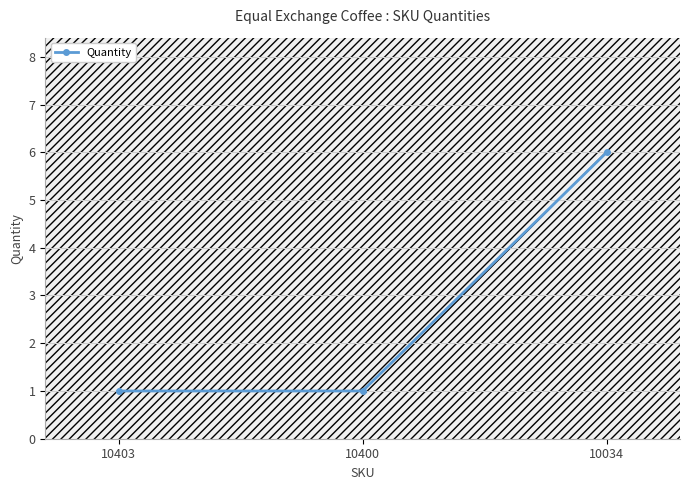

Reading left to right, extract all data points from this chart.

1	1	6